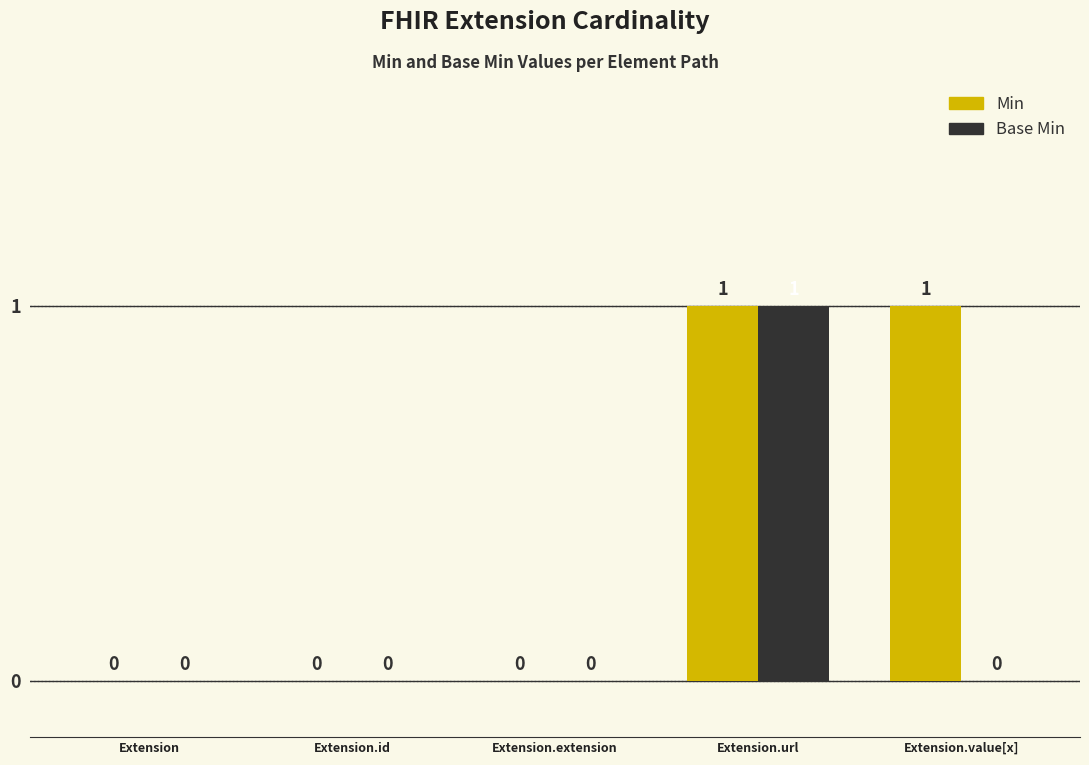

Is it true that Min equals 1 at Extension.extension?

False